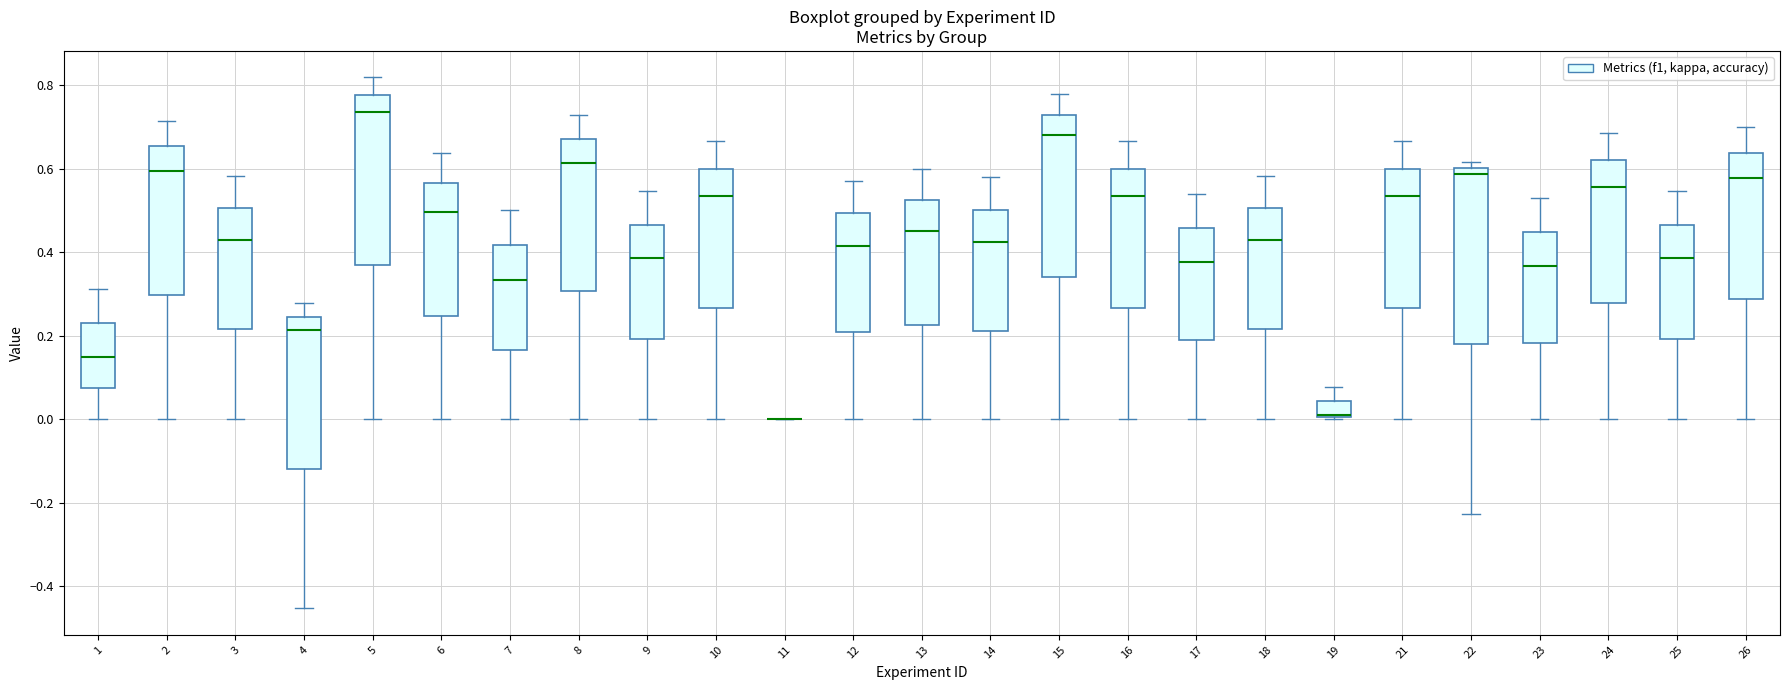

Reading left to right, read every box against the y-axis: the position of its median line, the range the box covers, and the ends of its whiskers. The values are not printed on the chart, so give them approximately, as read against the axis.

1: median 0.14, box 0.08 to 0.24, whiskers 0.00 to 0.32
2: median 0.60, box 0.30 to 0.66, whiskers 0.00 to 0.72
3: median 0.42, box 0.22 to 0.50, whiskers 0.00 to 0.58
4: median 0.22, box -0.12 to 0.24, whiskers -0.46 to 0.28
5: median 0.74, box 0.36 to 0.78, whiskers 0.00 to 0.82
6: median 0.50, box 0.24 to 0.56, whiskers 0.00 to 0.64
7: median 0.34, box 0.16 to 0.42, whiskers 0.00 to 0.50
8: median 0.62, box 0.30 to 0.66, whiskers 0.00 to 0.72
9: median 0.38, box 0.20 to 0.46, whiskers 0.00 to 0.54
10: median 0.54, box 0.26 to 0.60, whiskers 0.00 to 0.66
11: box collapsed to a line at 0.00, whiskers 0.00 to 0.00
12: median 0.42, box 0.20 to 0.50, whiskers 0.00 to 0.58
13: median 0.46, box 0.22 to 0.52, whiskers 0.00 to 0.60
14: median 0.42, box 0.22 to 0.50, whiskers 0.00 to 0.58
15: median 0.68, box 0.34 to 0.72, whiskers 0.00 to 0.78
16: median 0.54, box 0.26 to 0.60, whiskers 0.00 to 0.66
17: median 0.38, box 0.18 to 0.46, whiskers 0.00 to 0.54
18: median 0.42, box 0.22 to 0.50, whiskers 0.00 to 0.58
19: median 0.02 (drawn on the box's lower edge), box 0.00 to 0.04, whiskers 0.00 to 0.08
21: median 0.54, box 0.26 to 0.60, whiskers 0.00 to 0.66
22: median 0.58, box 0.18 to 0.60, whiskers -0.22 to 0.62
23: median 0.36, box 0.18 to 0.44, whiskers 0.00 to 0.52
24: median 0.56, box 0.28 to 0.62, whiskers 0.00 to 0.68
25: median 0.38, box 0.20 to 0.46, whiskers 0.00 to 0.54
26: median 0.58, box 0.28 to 0.64, whiskers 0.00 to 0.70